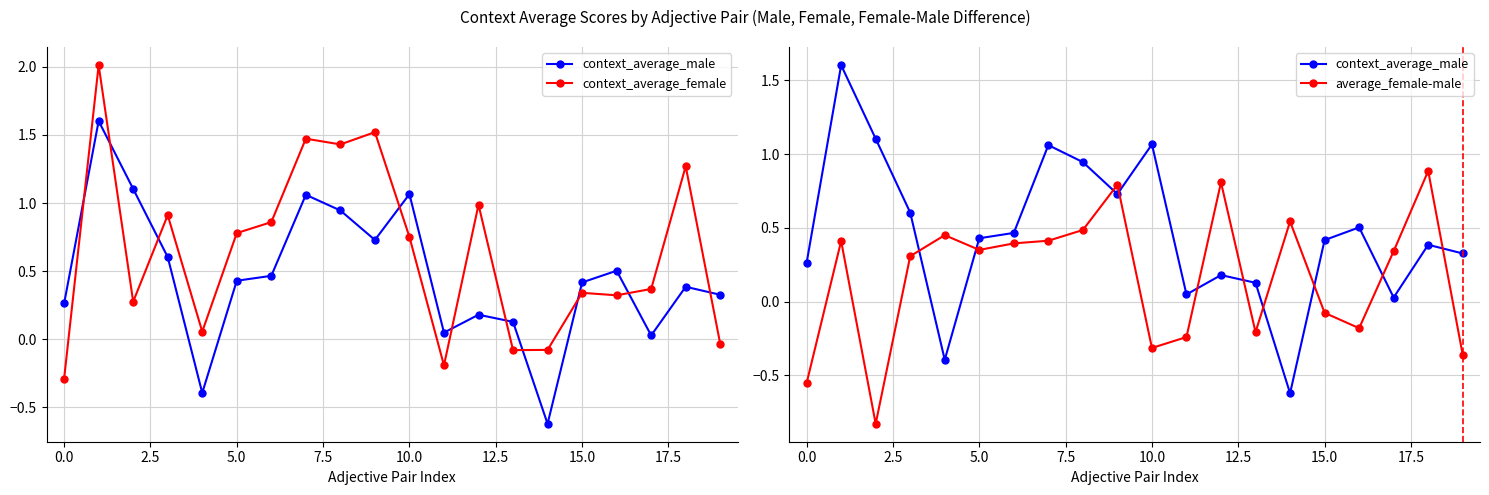

How many lines are shown in the chart?

3